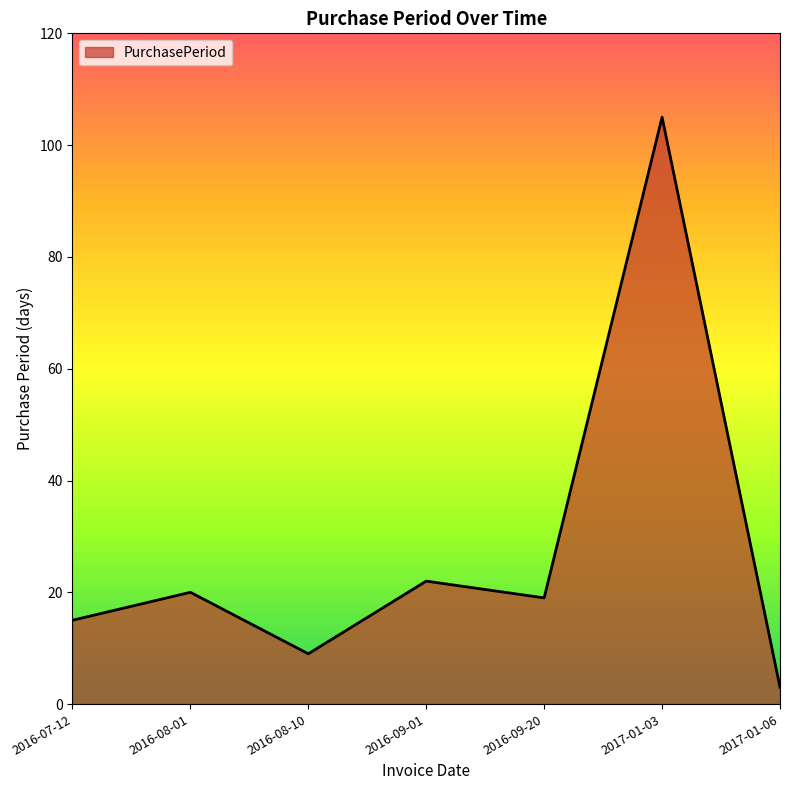

What position from the right is 2016-09-01?

4